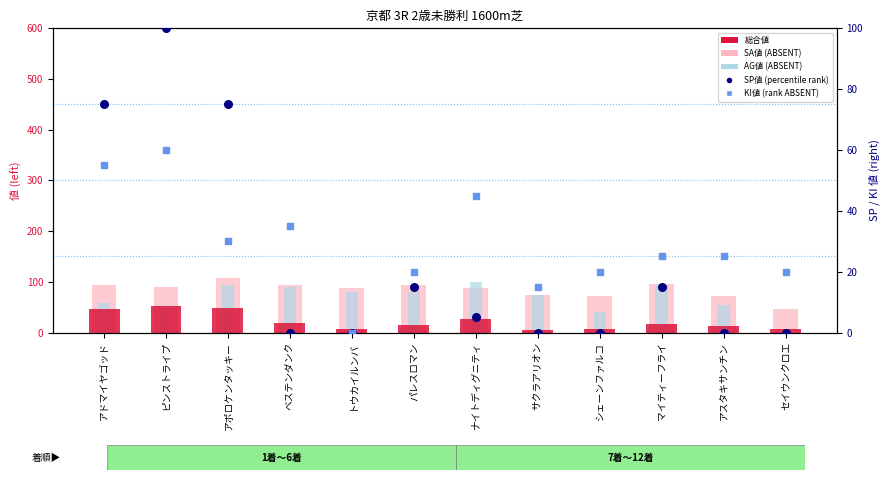

What are all the series names shown in the legend?

総合値, SA値 (ABSENT), AG値 (ABSENT), SP値 (percentile rank), KI値 (rank ABSENT)